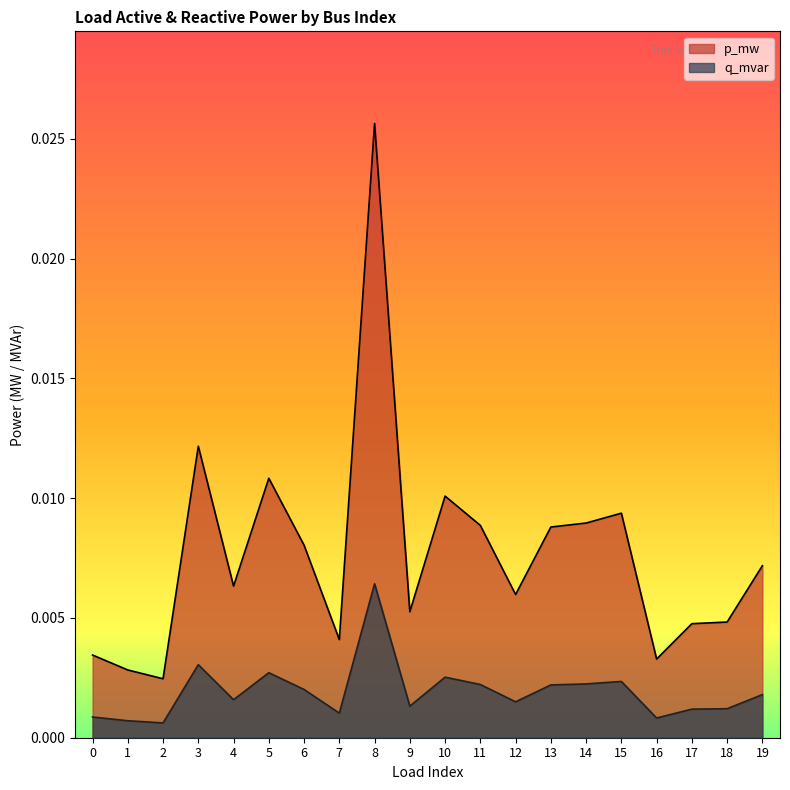

Between 6 and 19, which series saw the biggest shift?

p_mw